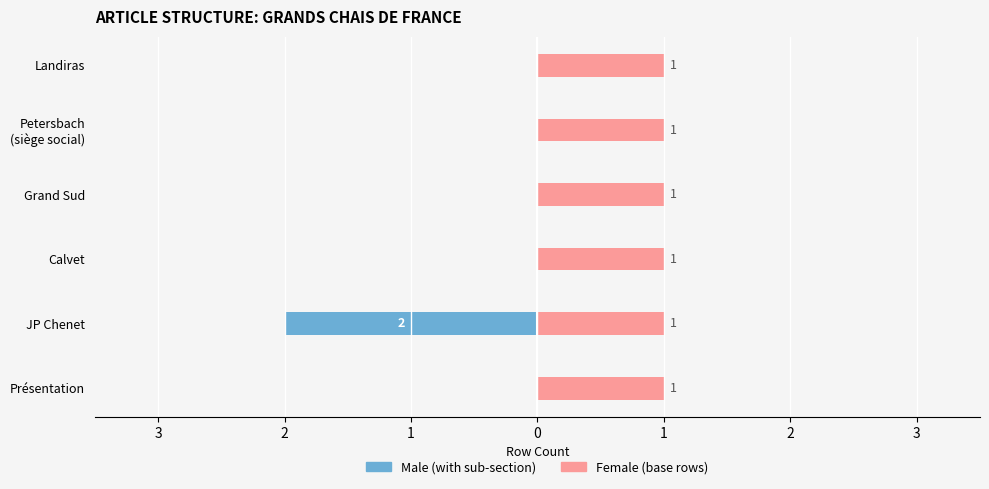

Rank the series by their average value, from highest to lowest.

Female, Male